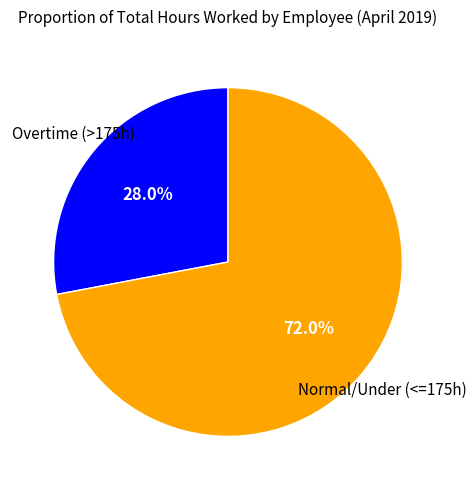

Is there a majority slice in this chart?

Yes